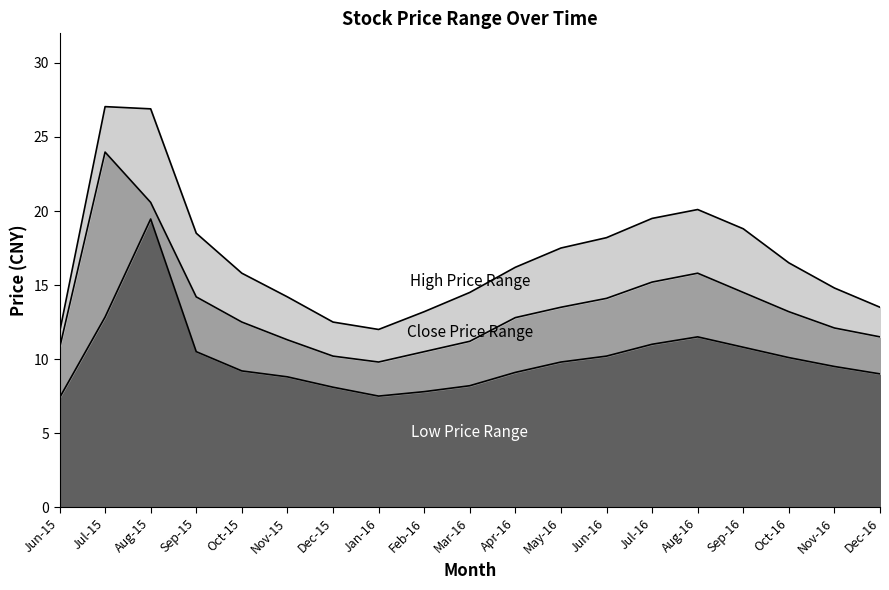

Does the chart have visible grid lines?

No